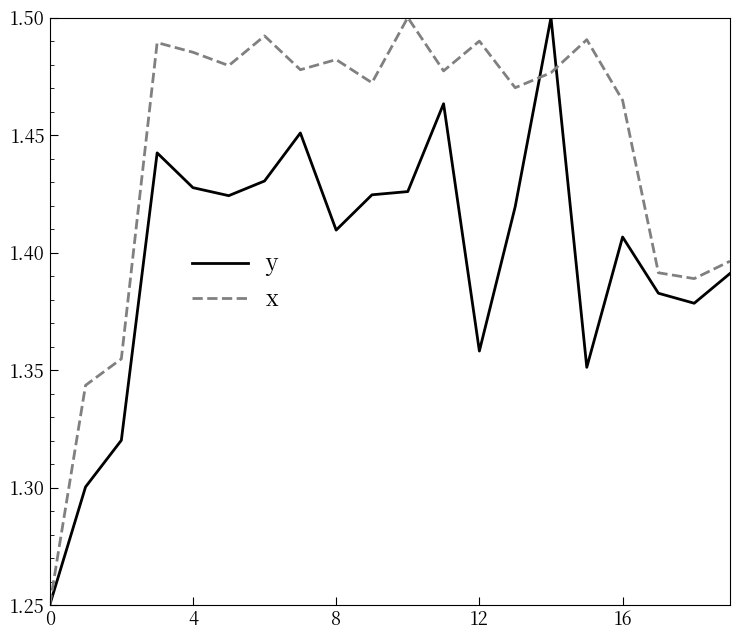

Which series has the largest total across all categories?

x